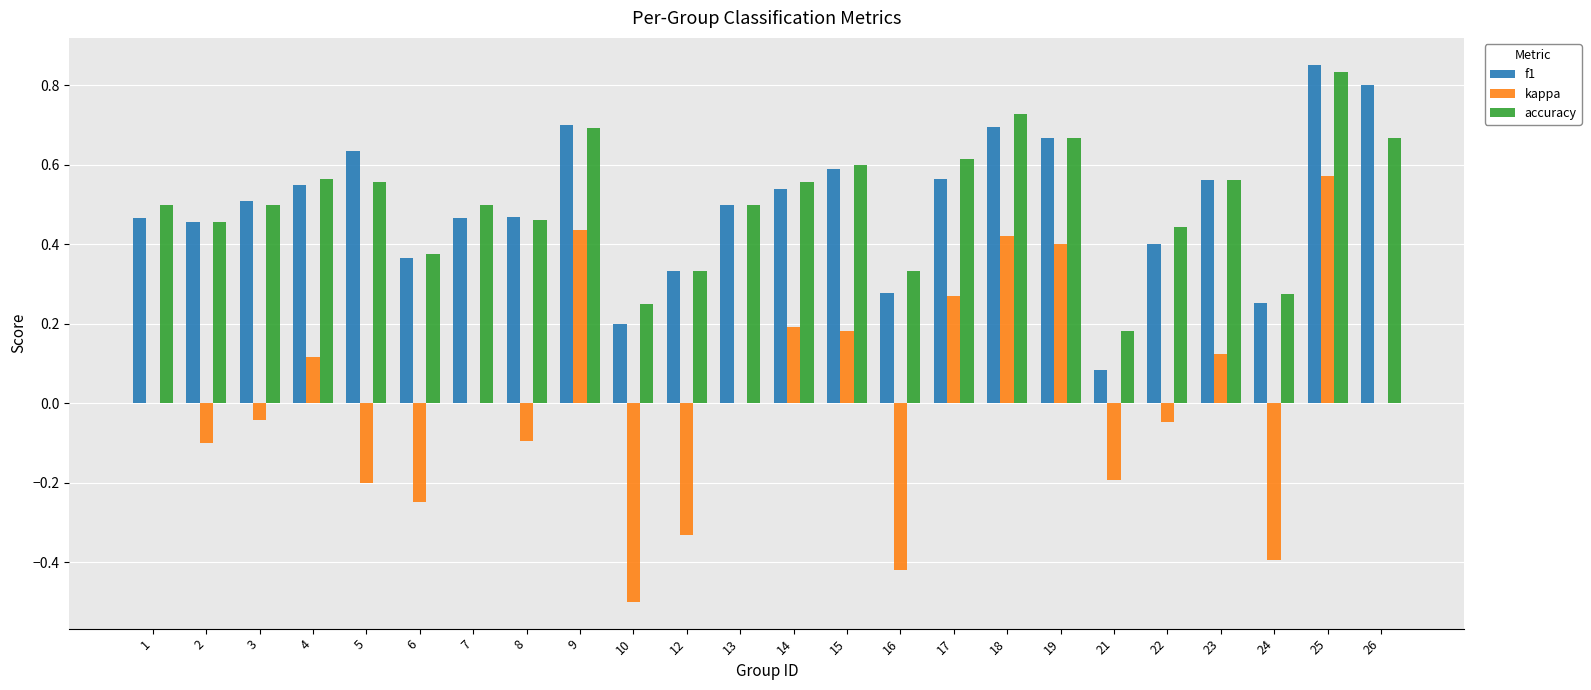

Between 10 and 16, which series saw the biggest shift?

accuracy